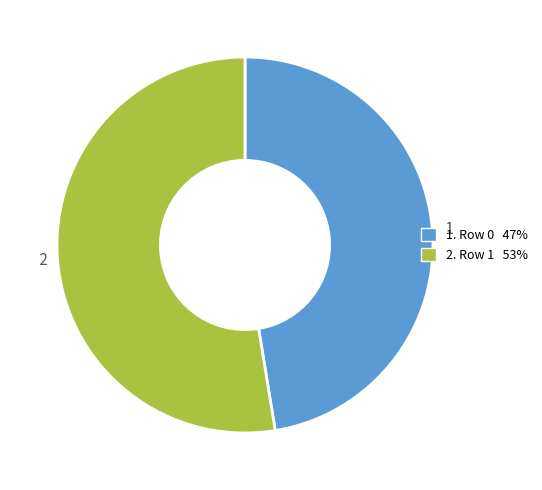

Rank the categories by value from highest to lowest.

2, 1